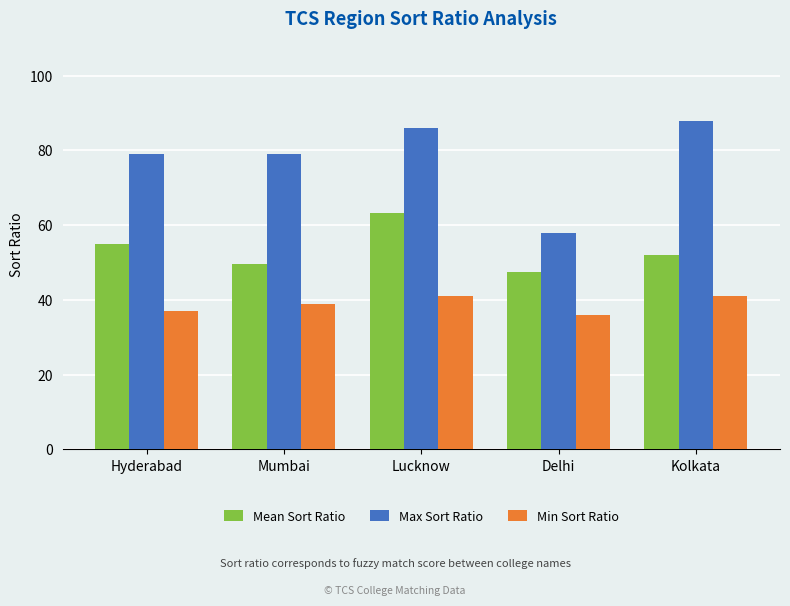

Which label corresponds to the largest value in the chart?

Kolkata